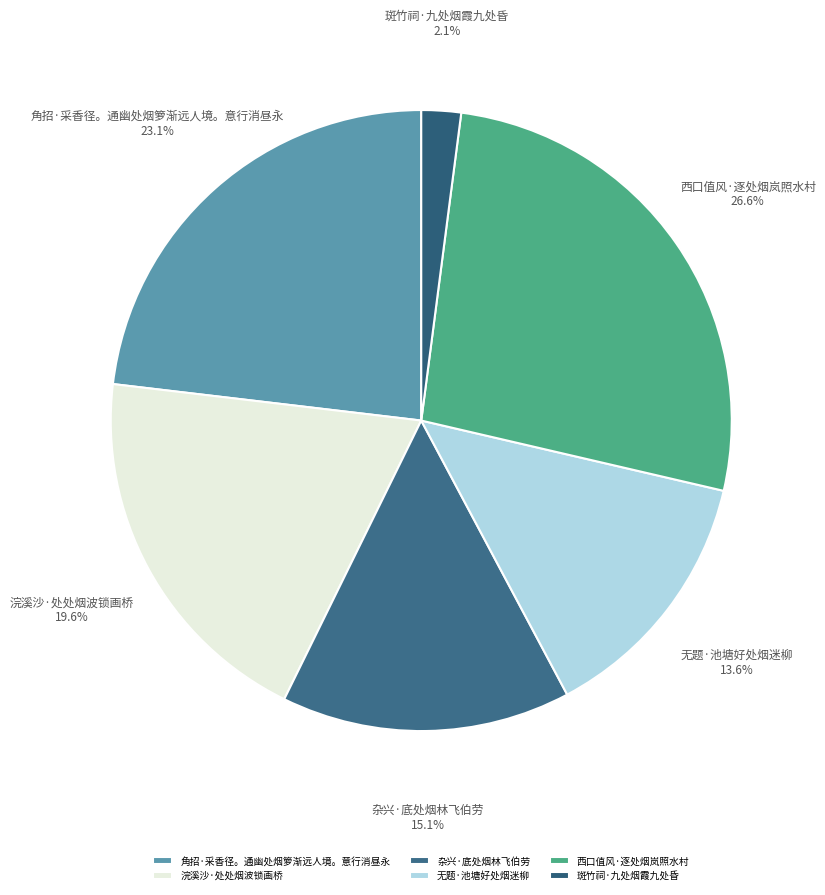

What is the largest slice in the pie chart?

西口值风·逐处烟岚照水村